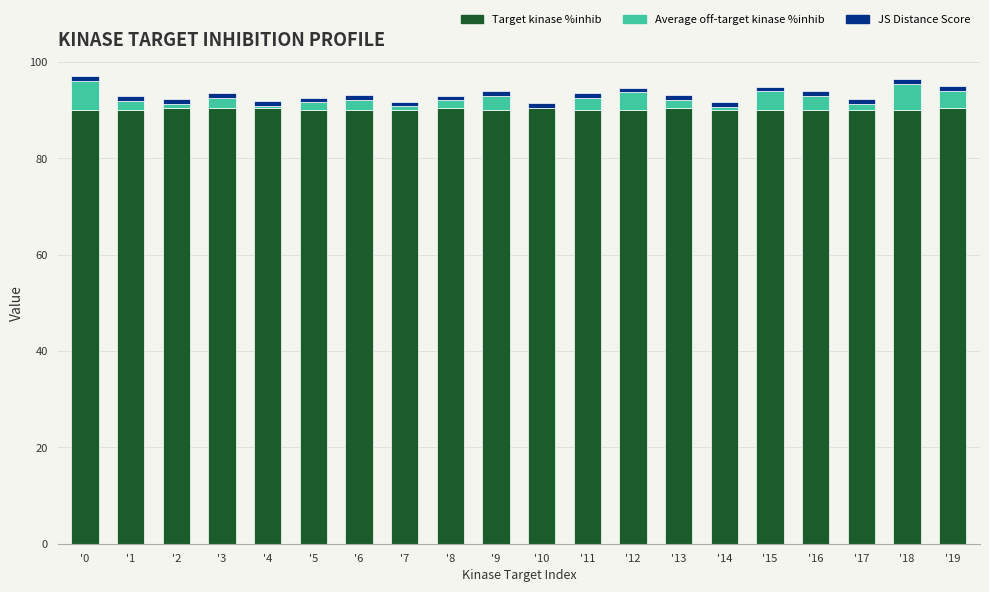

True or false: Target kinase %inhib has a value of 90.0 at '12.

True